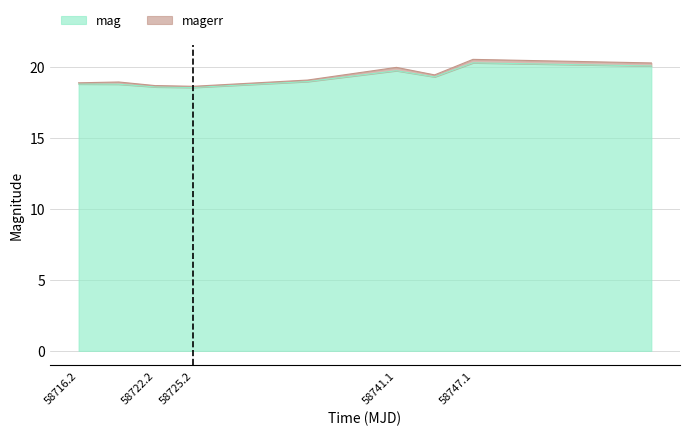

What is the sum of all values?

191.7